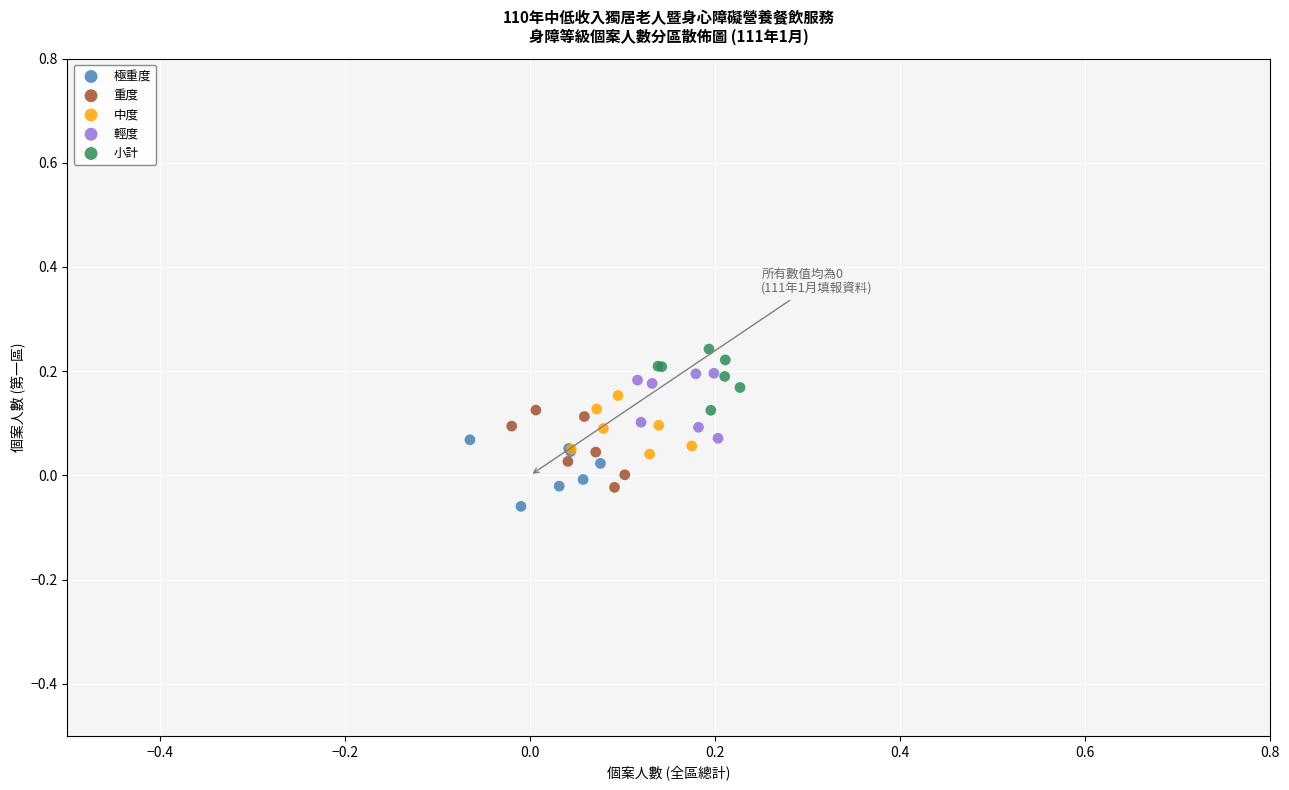

Which series contains the highest Y value?

小計